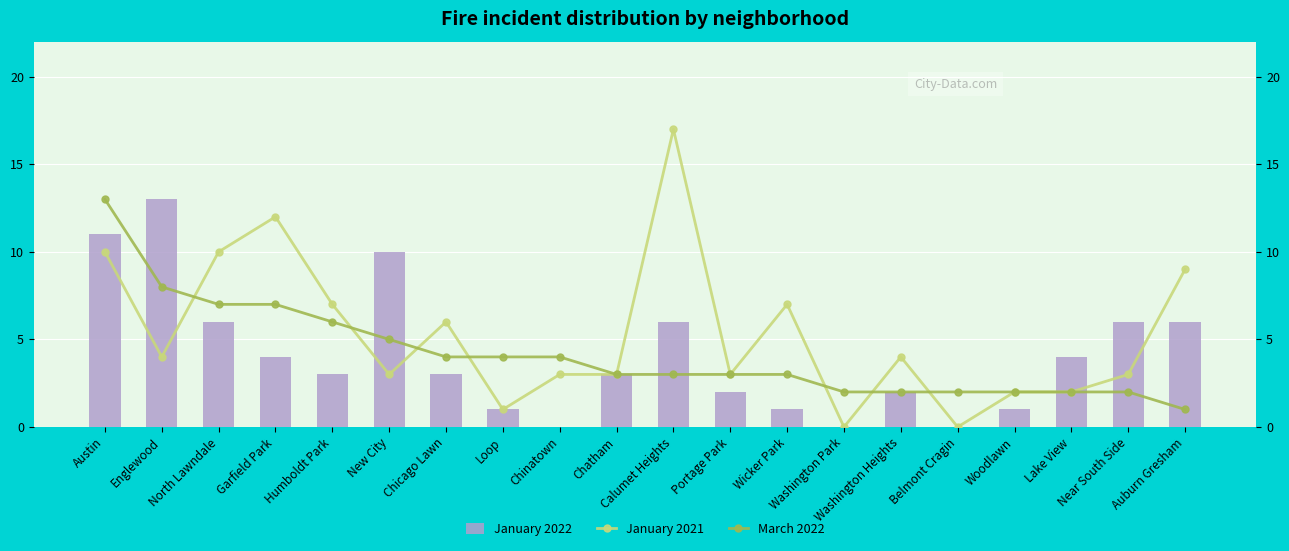

What is the maximum value shown in the chart?

17